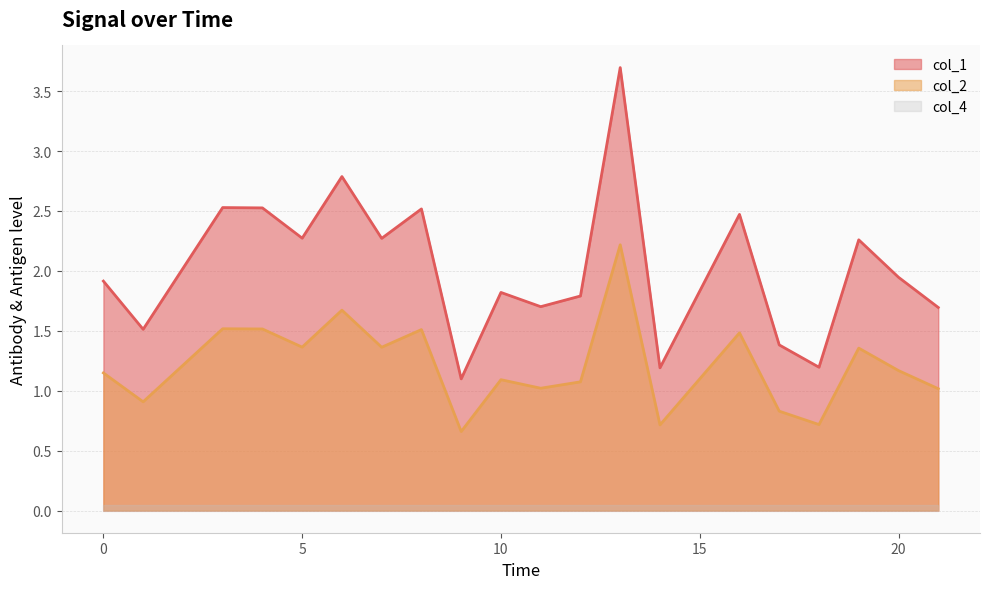

At how many categories does at least one series exceed 2?

9